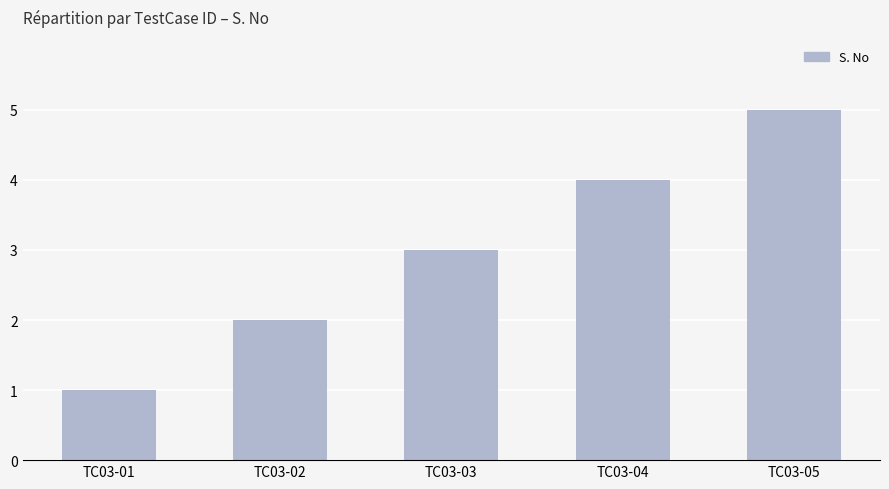

The chart shows a value of 2 at TC03-04. True or false?

False